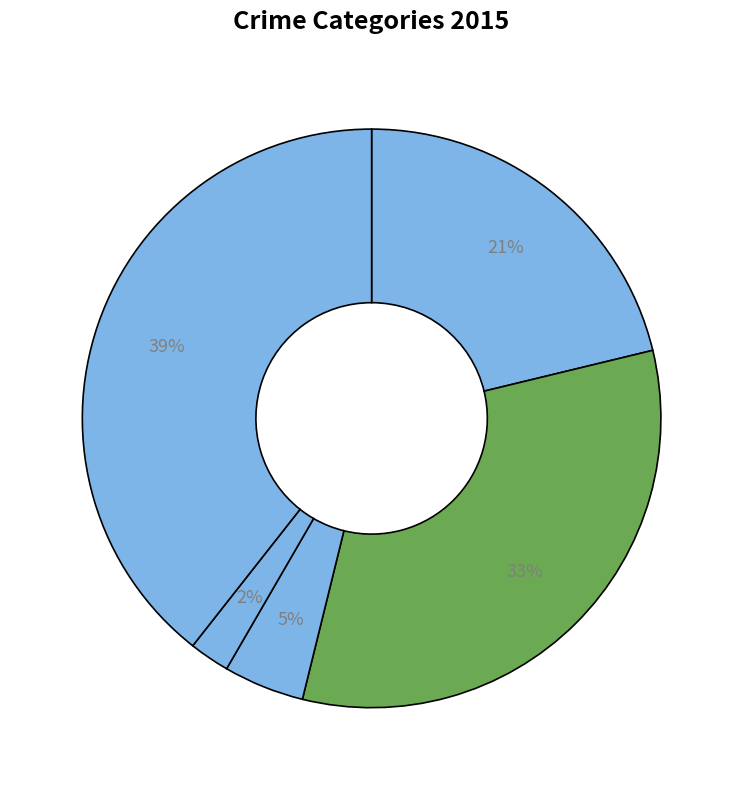

Rank the categories by value from lowest to highest.

Homicide, Criminal Sexual Assault, Aggravated Assault, Aggravated Battery, Robbery